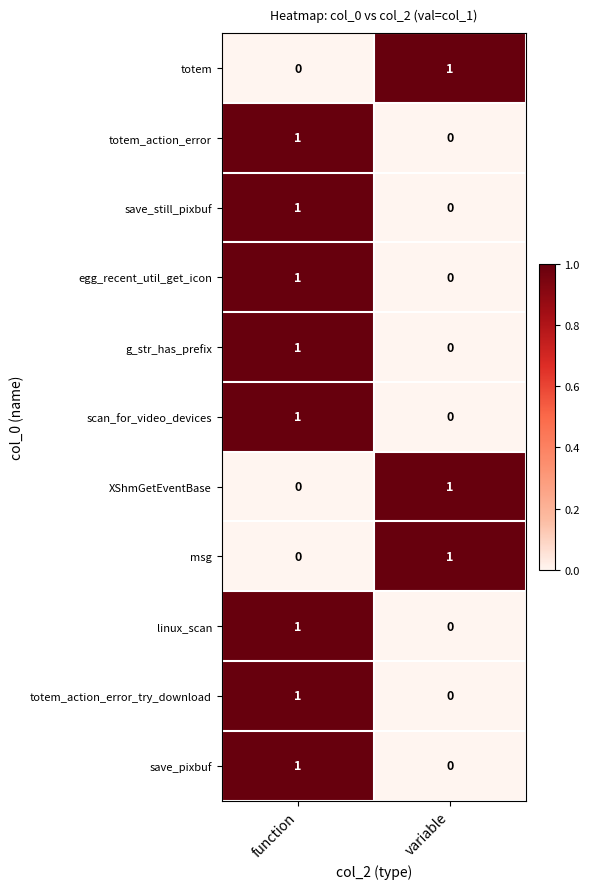

Rank the categories by g_str_has_prefix value from highest to lowest.

function, variable